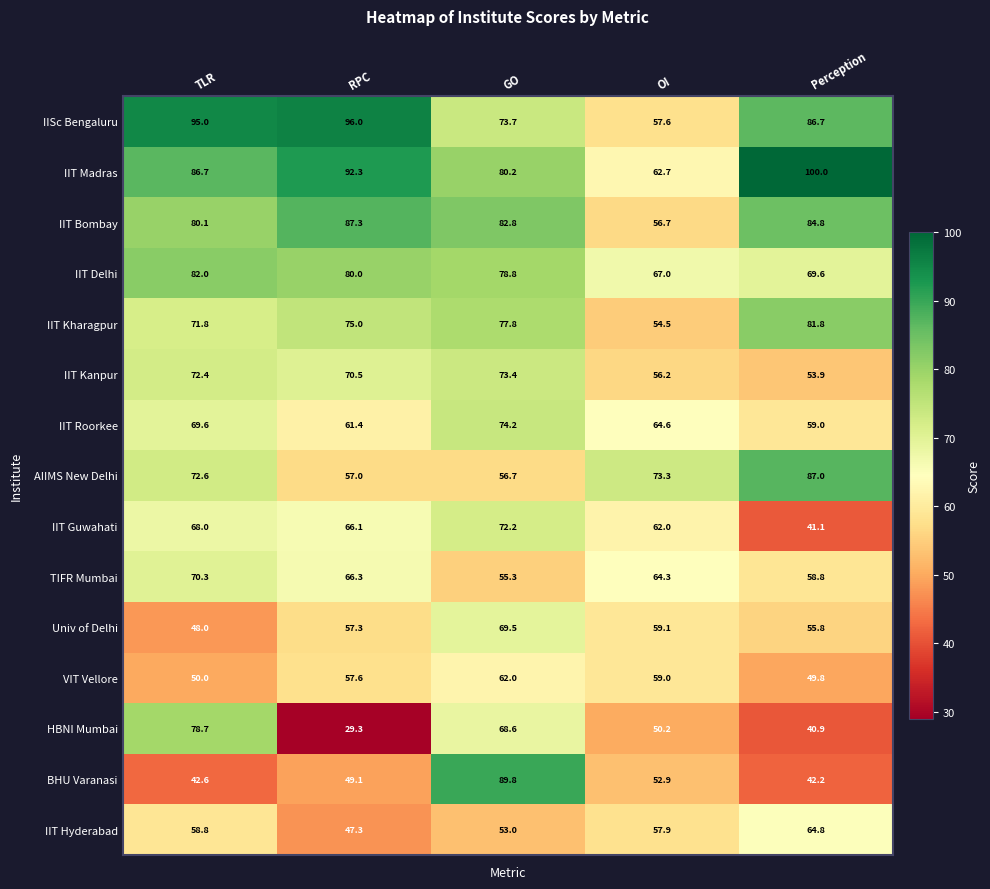

What is the difference between the highest and lowest values at TLR?

52.4